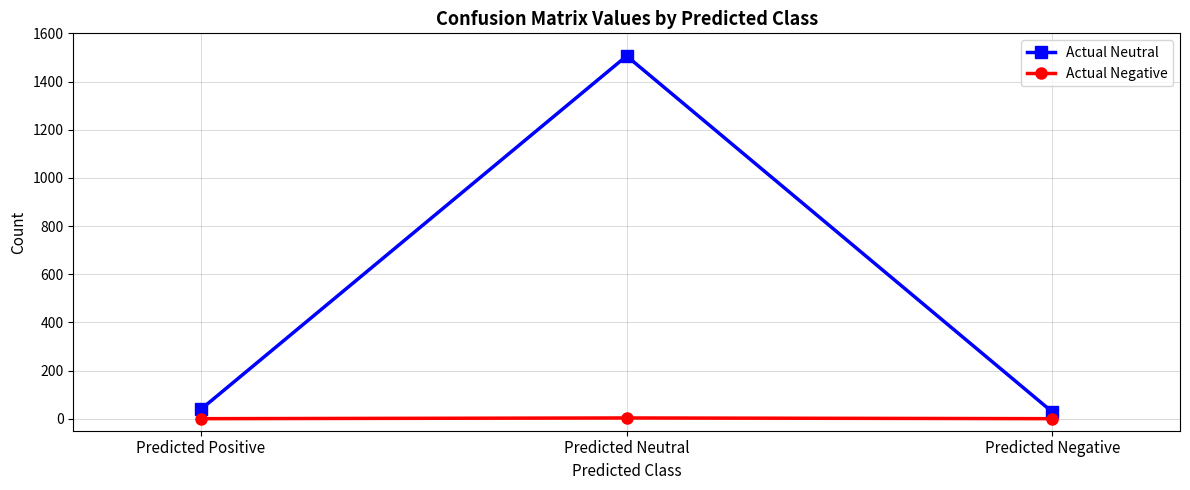

Which series has the largest total across all categories?

Actual Neutral